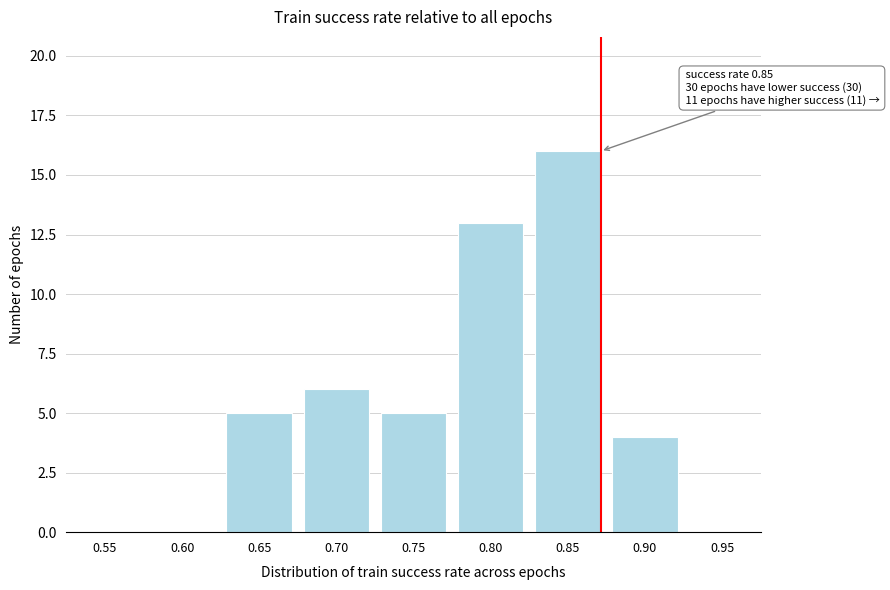

Reading right to left, list all the values displayed in this chart.

0.95=0	0.90=4	0.85=16	0.80=13	0.75=5	0.70=6	0.65=5	0.60=0	0.55=0